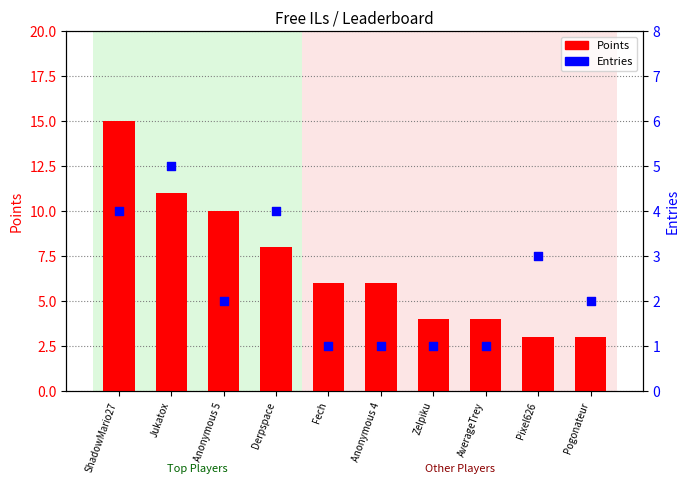

What is the total value across all series at Fech?

7